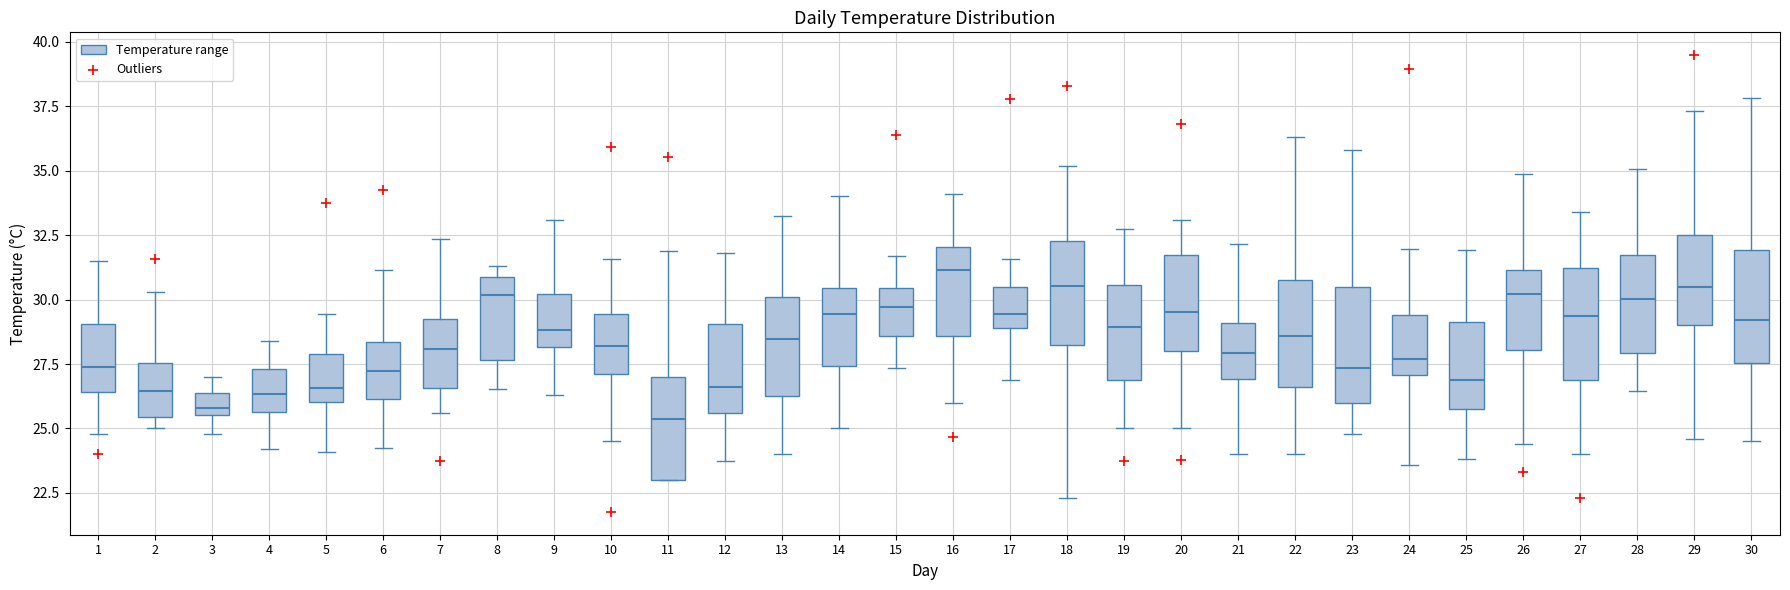

Reading left to right, read every box against the y-axis: the position of its median line, the range the box covers, and the ends of its whiskers. The values are not printed on the chart, so give them approximately, as read against the axis.

1: median 27.5, box 26.5 to 29.0, whiskers 25.0 to 31.5
2: median 26.5, box 25.5 to 27.5, whiskers 25.0 to 30.5
3: median 26.0, box 25.5 to 26.5, whiskers 25.0 to 27.0
4: median 26.5, box 25.5 to 27.5, whiskers 24.0 to 28.5
5: median 26.5, box 26.0 to 28.0, whiskers 24.0 to 29.5
6: median 27.0, box 26.0 to 28.5, whiskers 24.0 to 31.0
7: median 28.0, box 26.5 to 29.0, whiskers 25.5 to 32.5
8: median 30.0, box 27.5 to 31.0, whiskers 26.5 to 31.5
9: median 29.0, box 28.0 to 30.0, whiskers 26.5 to 33.0
10: median 28.0, box 27.0 to 29.5, whiskers 24.5 to 31.5
11: median 25.5, box 23.0 to 27.0, whiskers 23.0 to 32.0
12: median 26.5, box 25.5 to 29.0, whiskers 23.5 to 32.0
13: median 28.5, box 26.5 to 30.0, whiskers 24.0 to 33.0
14: median 29.5, box 27.5 to 30.5, whiskers 25.0 to 34.0
15: median 29.5, box 28.5 to 30.5, whiskers 27.5 to 31.5
16: median 31.0, box 28.5 to 32.0, whiskers 26.0 to 34.0
17: median 29.5, box 29.0 to 30.5, whiskers 27.0 to 31.5
18: median 30.5, box 28.0 to 32.5, whiskers 22.5 to 35.0
19: median 29.0, box 27.0 to 30.5, whiskers 25.0 to 33.0
20: median 29.5, box 28.0 to 31.5, whiskers 25.0 to 33.0
21: median 28.0, box 27.0 to 29.0, whiskers 24.0 to 32.0
22: median 28.5, box 26.5 to 31.0, whiskers 24.0 to 36.5
23: median 27.5, box 26.0 to 30.5, whiskers 25.0 to 36.0
24: median 27.5, box 27.0 to 29.5, whiskers 23.5 to 32.0
25: median 27.0, box 26.0 to 29.0, whiskers 24.0 to 32.0
26: median 30.0, box 28.0 to 31.0, whiskers 24.5 to 35.0
27: median 29.5, box 27.0 to 31.0, whiskers 24.0 to 33.5
28: median 30.0, box 28.0 to 31.5, whiskers 26.5 to 35.0
29: median 30.5, box 29.0 to 32.5, whiskers 24.5 to 37.5
30: median 29.0, box 27.5 to 32.0, whiskers 24.5 to 38.0